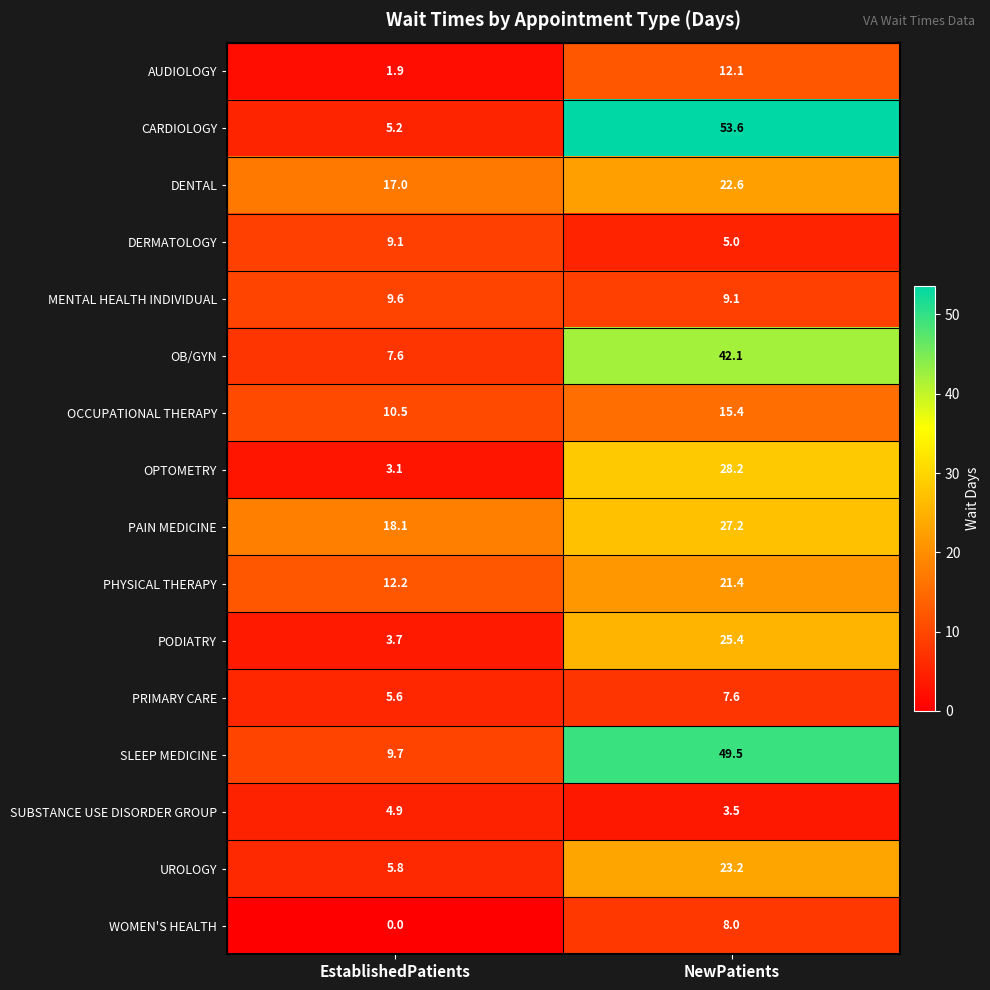

Between EstablishedPatients and NewPatients, which series saw the biggest shift?

CARDIOLOGY